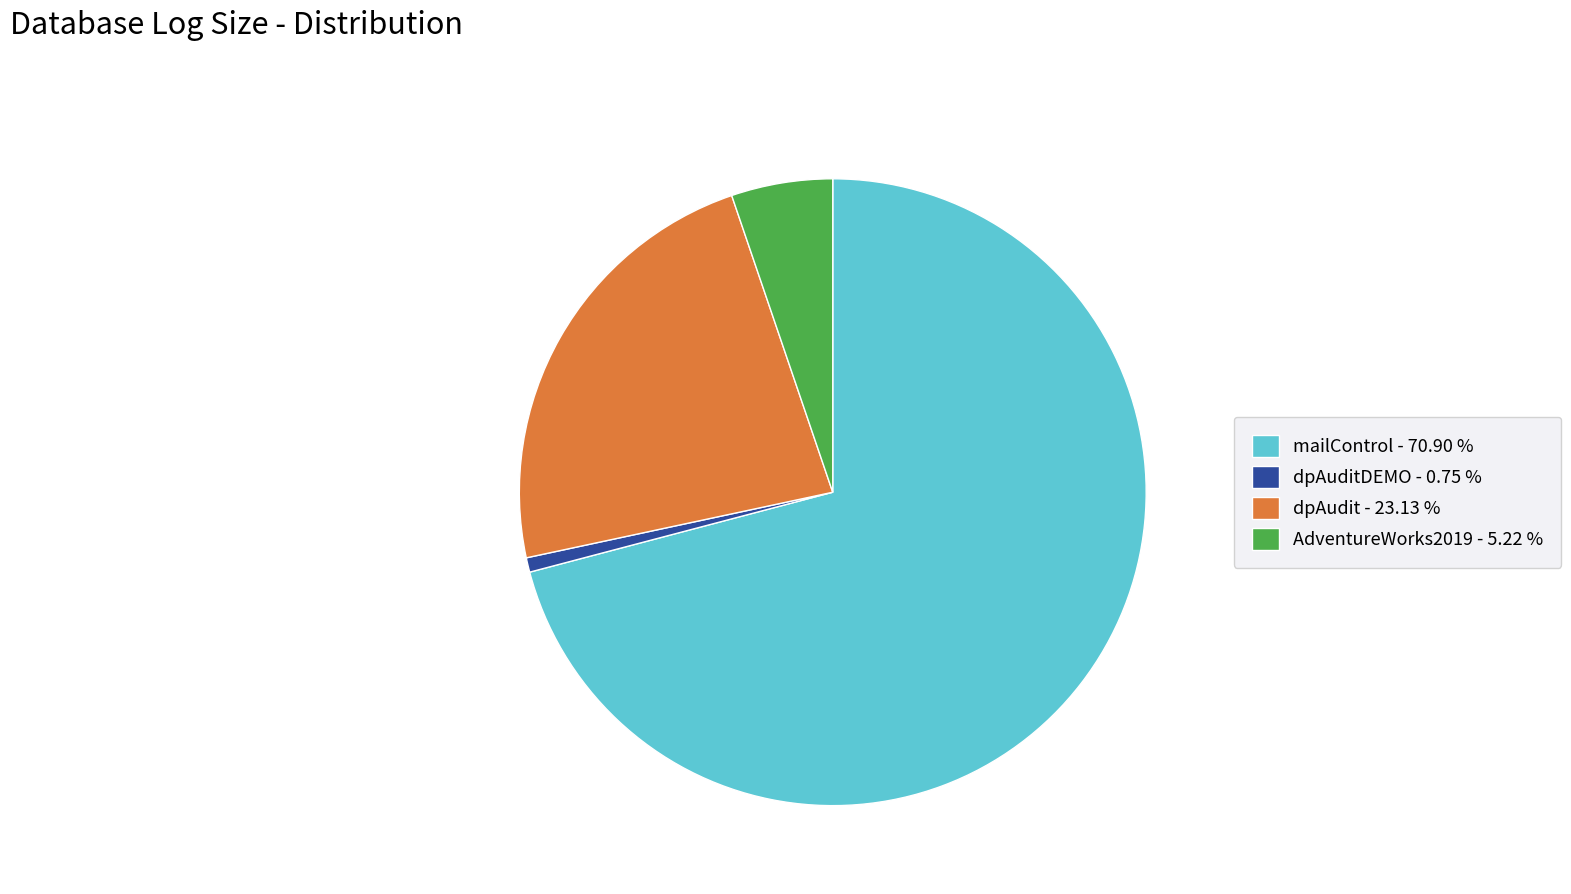

Do dpAuditDEMO - 0.75 % and AdventureWorks2019 - 5.22 % together represent more than half of the pie?

No